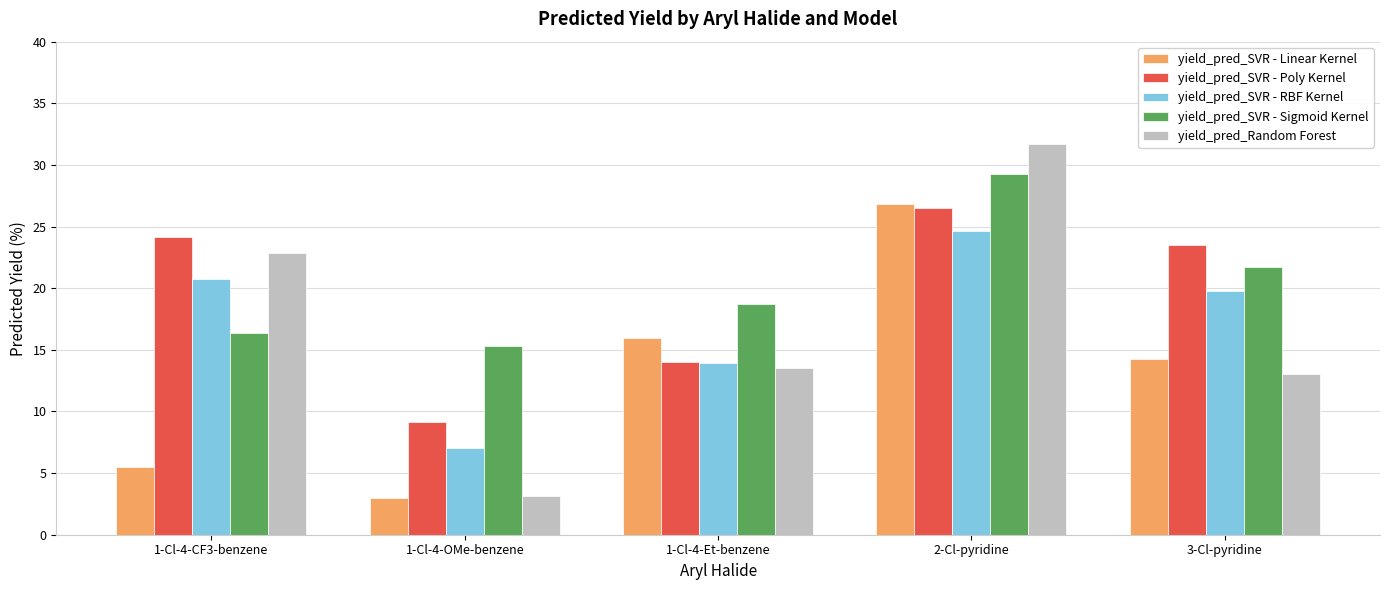

The yield_pred_Random Forest series shows 3.1 at 1-Cl-4-OMe-benzene. True or false?

True